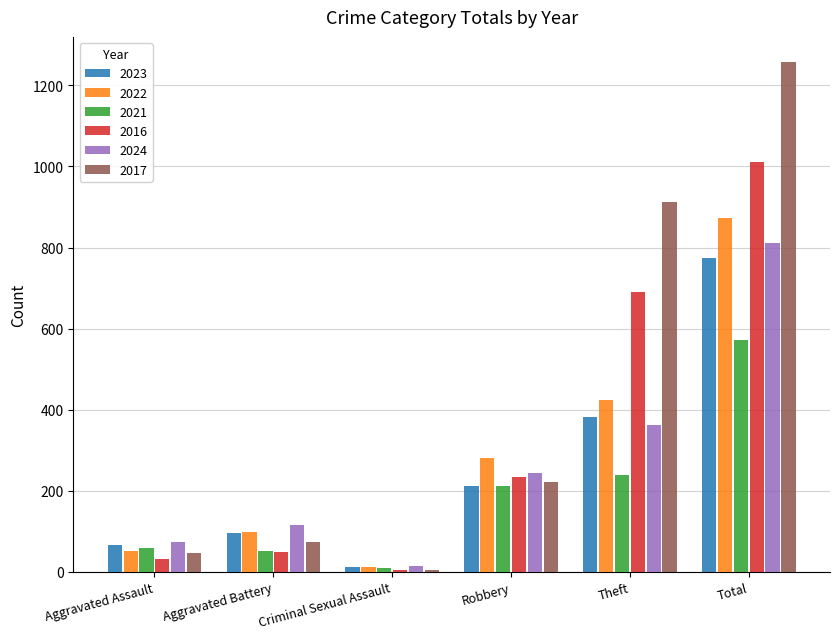

How many data points in 2022 are less than 281?

3